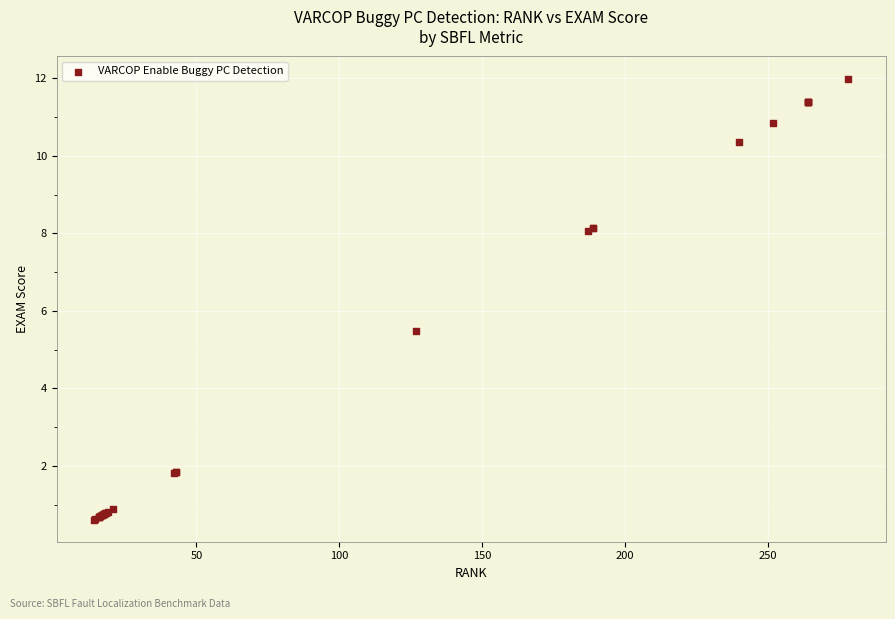

What Y value in the scatter plot is closest to 6?

5.5